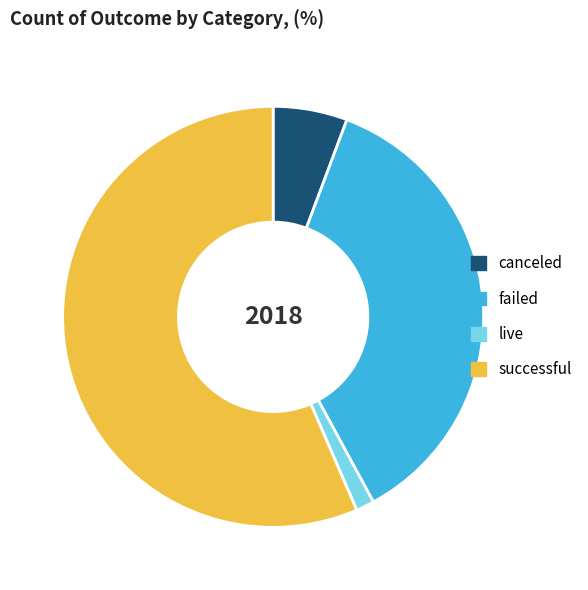

How many segments does this pie chart have?

4